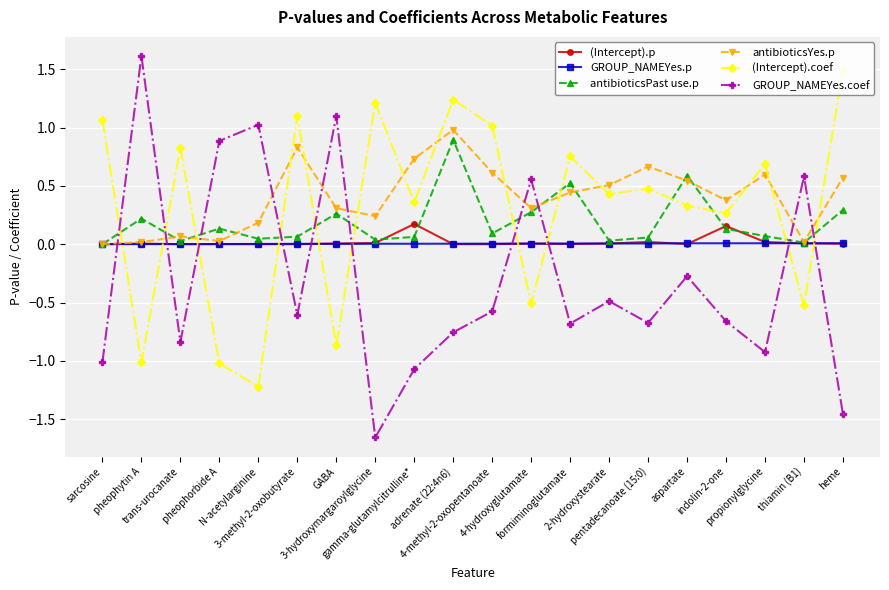

How many distinct data groups are displayed?

6